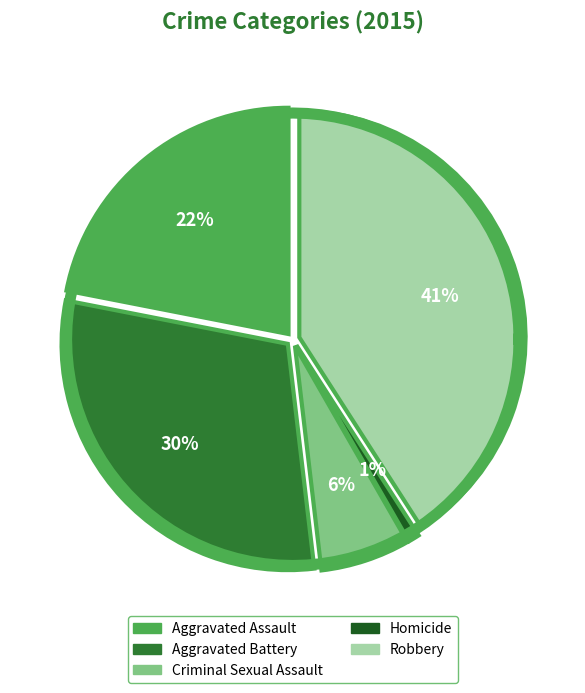

What percentage is NOT represented by Robbery?

59.1%